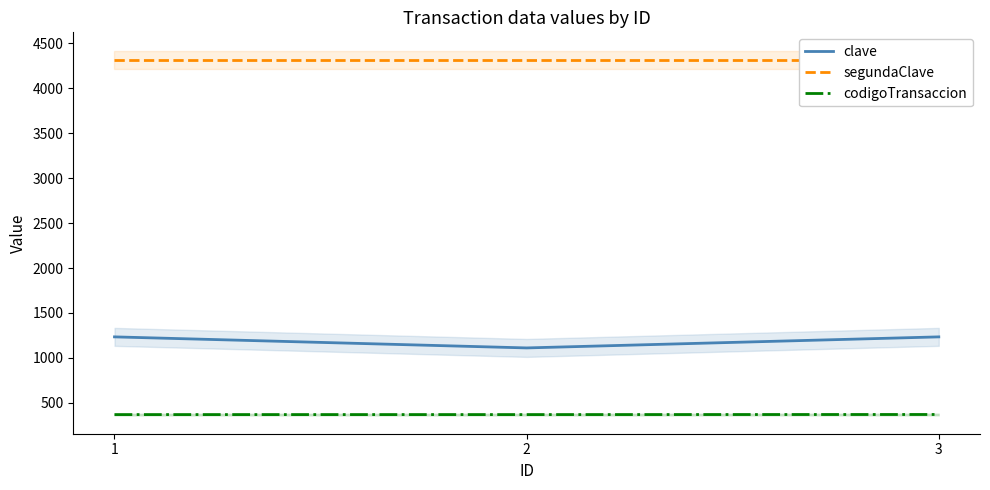

What is the smallest value displayed?

369